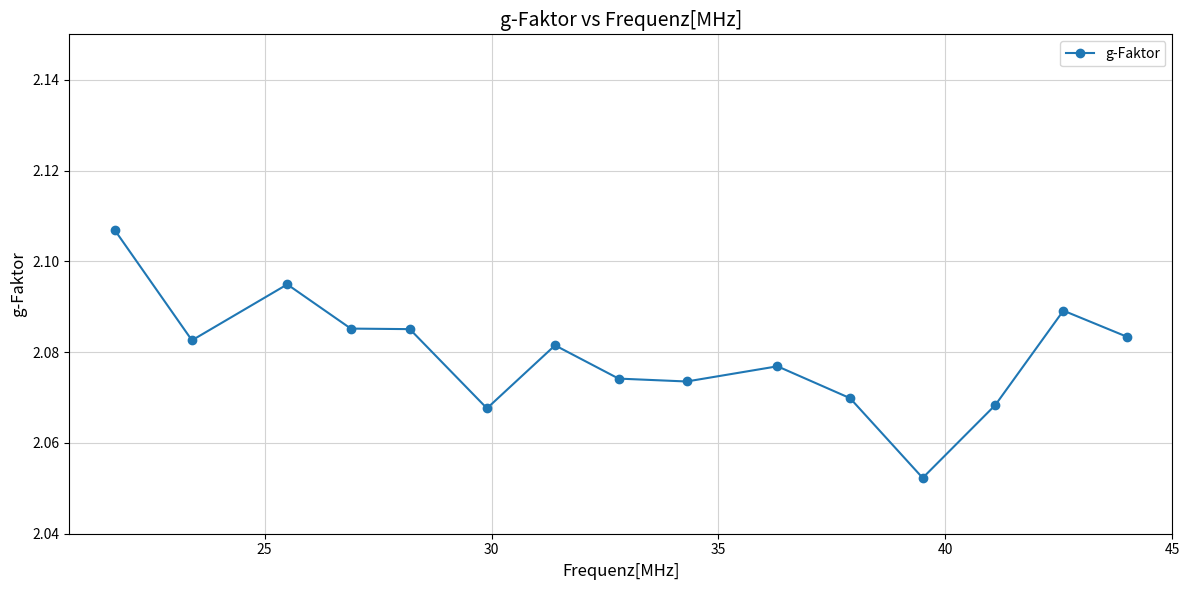

Count the values in the range 2 to 3.

15